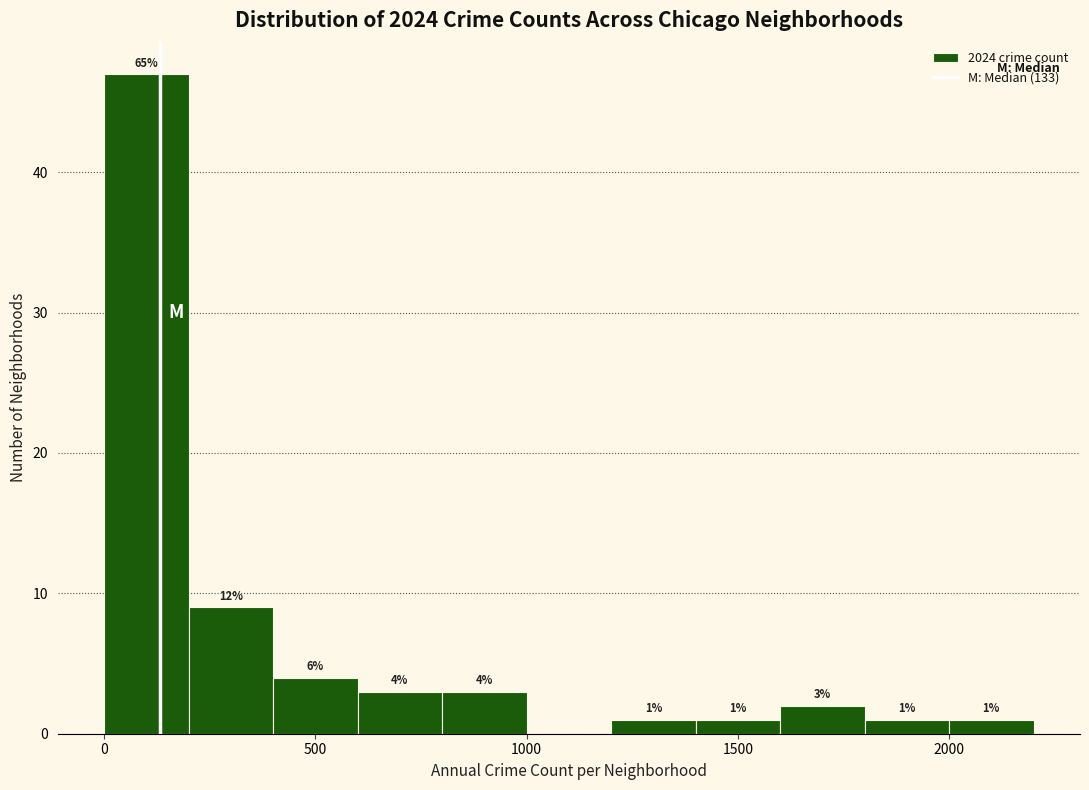

Over which range of the x-axis is the bar tallest?

0 to 200